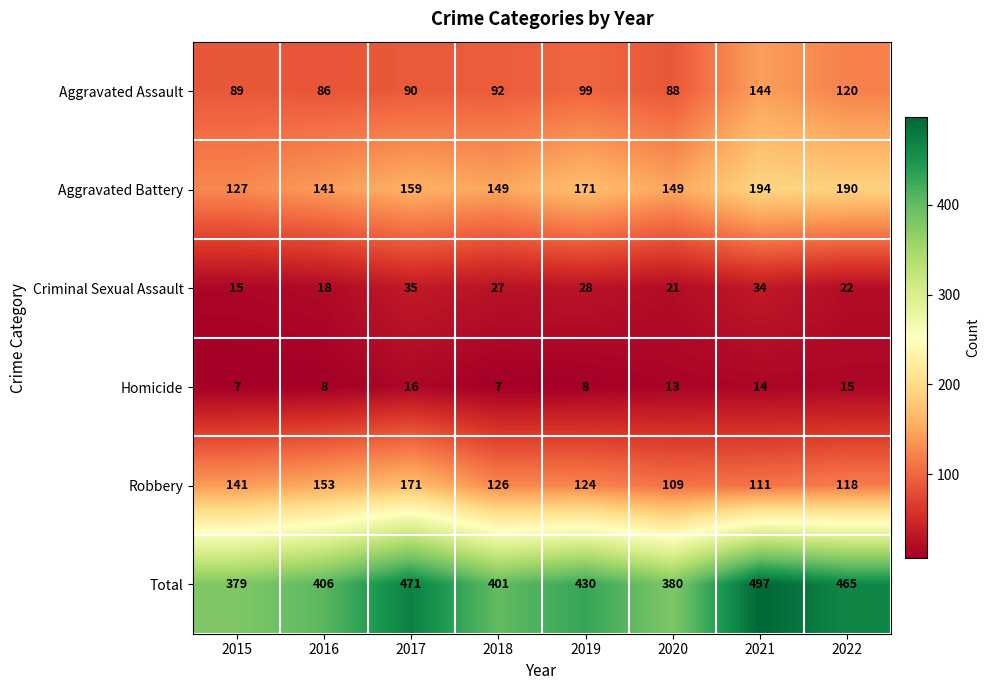

What is the total value across all series at 2021?

994